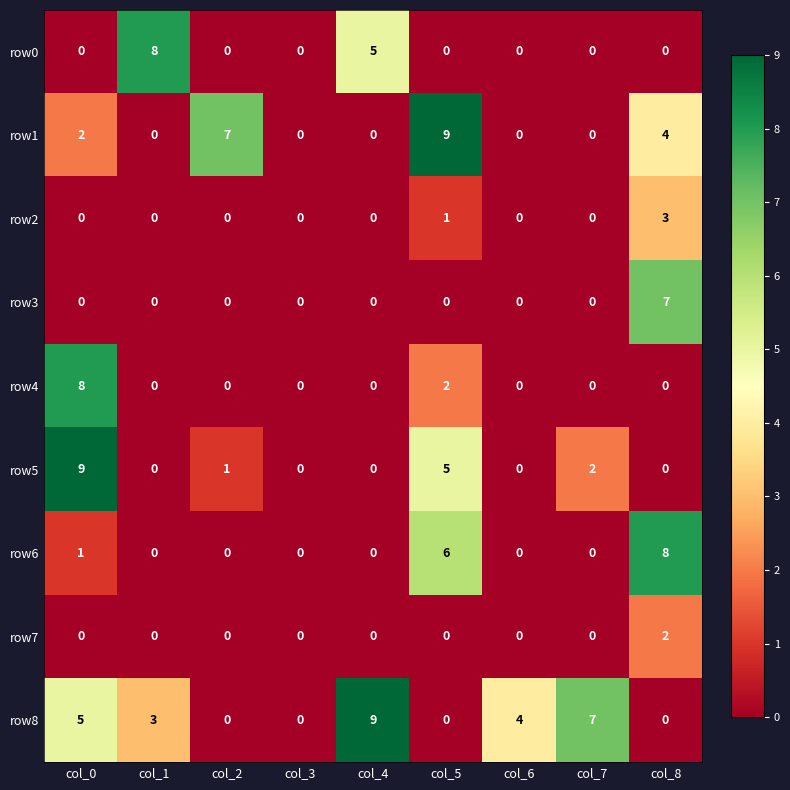

At which label does row3 reach its peak?

col_8